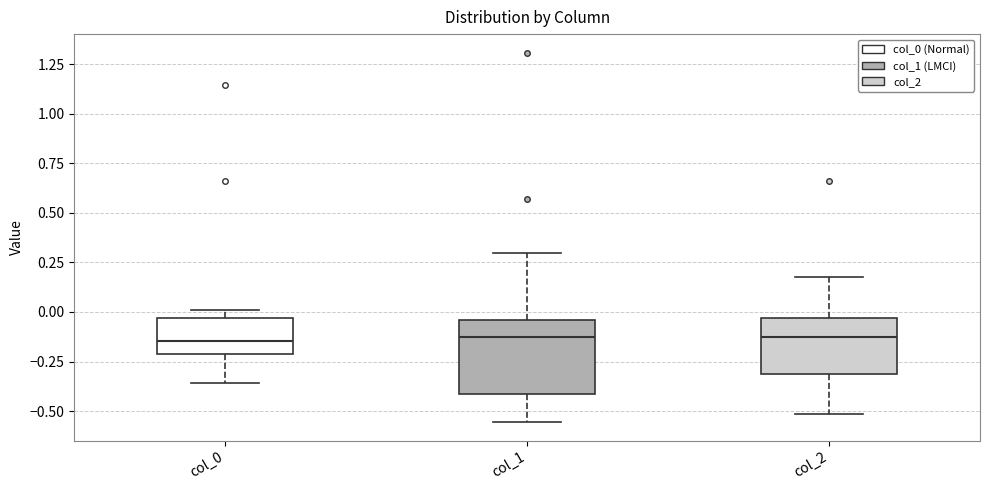

Comparing the boxes themselves (not the whiskers), which one is the tallest?

col_1